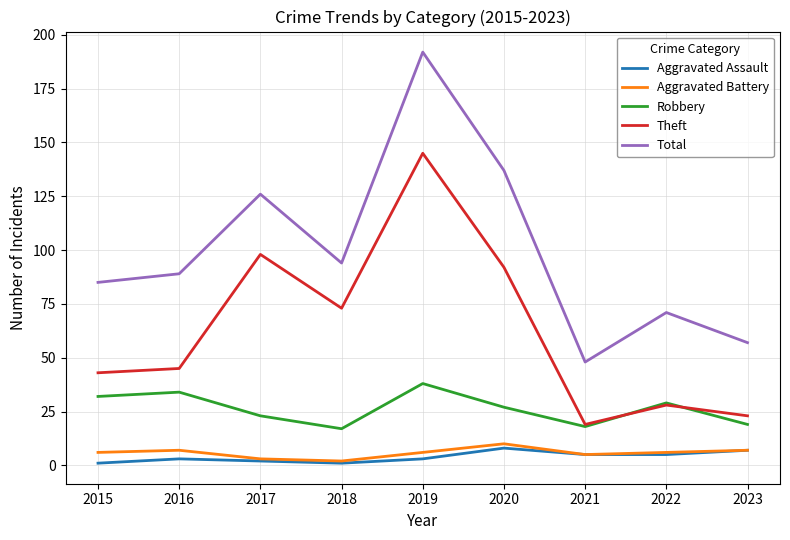

True or false: Aggravated Assault and Total cross at least once.

False